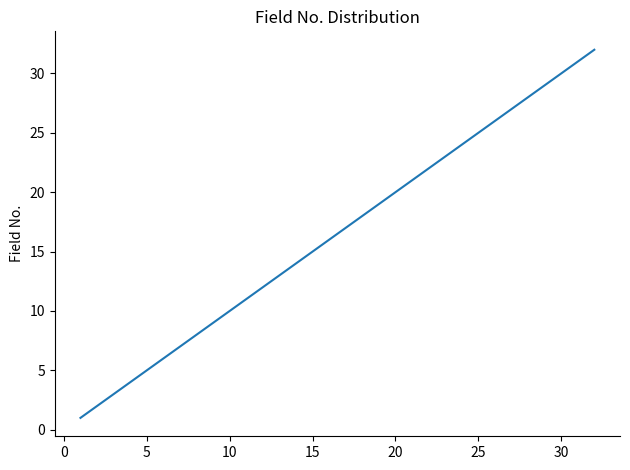

How many lines are shown in the chart?

1